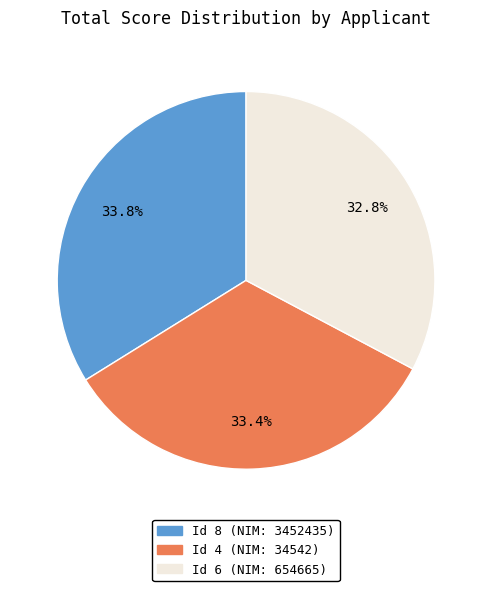

What is the smallest slice in the pie chart?

Id 6 (NIM: 654665)